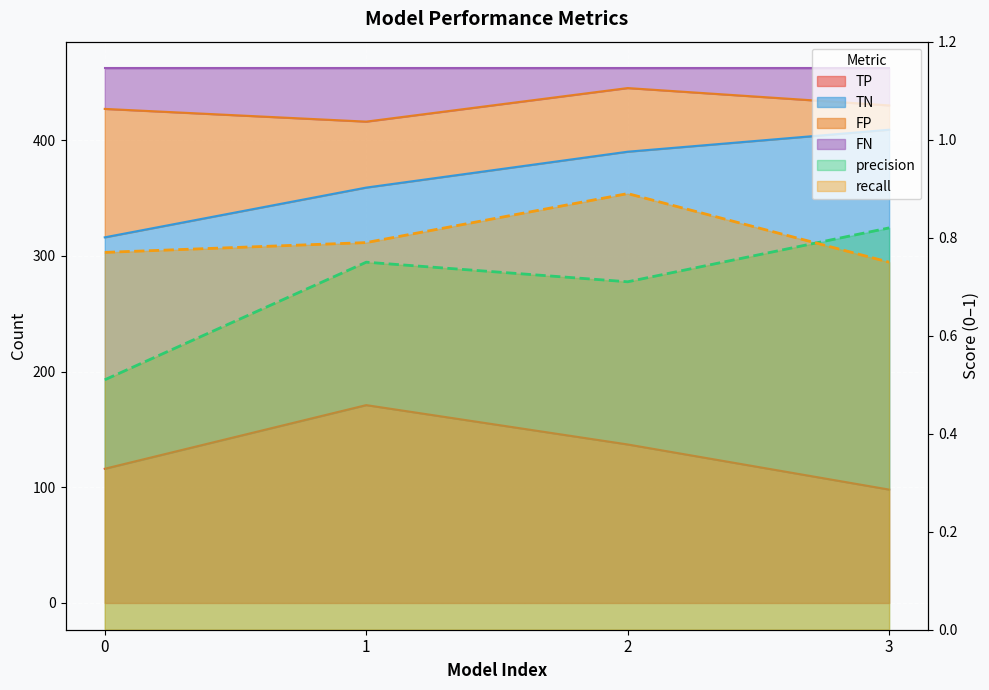

How many categories are shown in the chart?

4